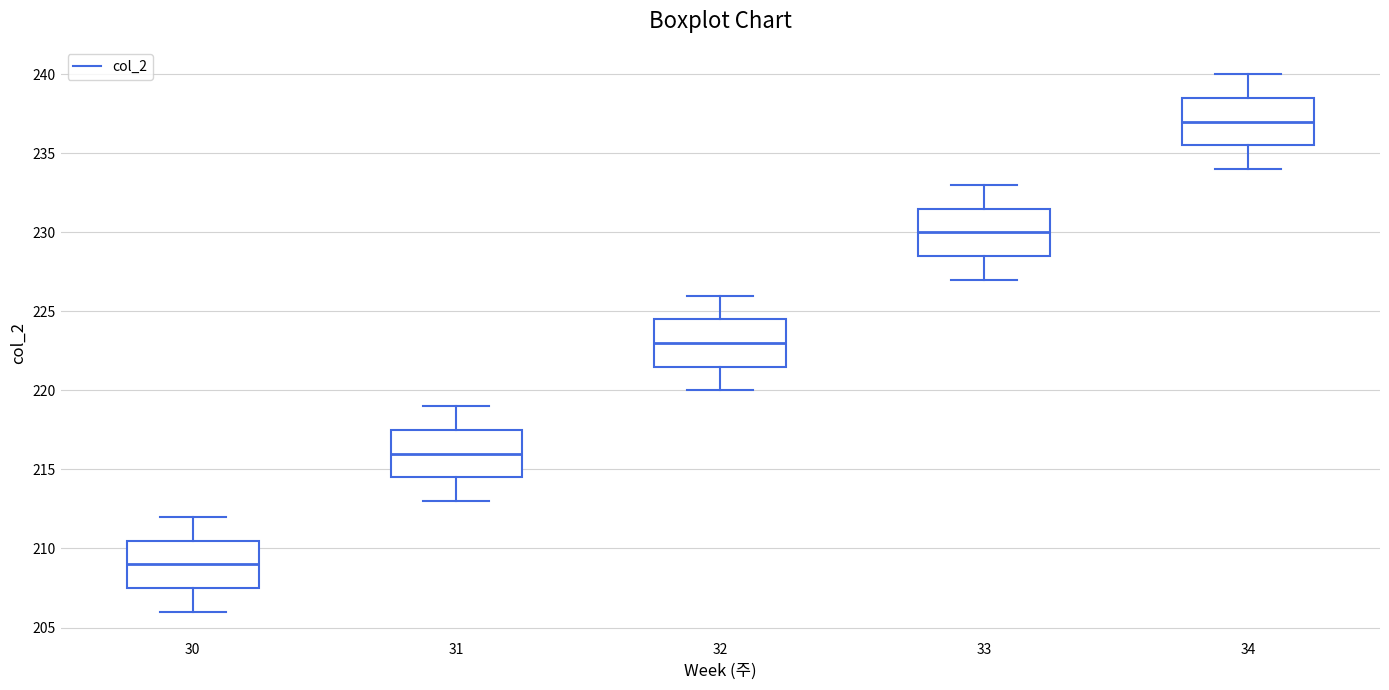

Reading left to right, transcribe this box plot: for each box, give where its median line is, the range the box spans, and where its two whiskers end, as read against the y-axis. The values are not printed on the chart, so give them approximately, as read against the axis.

30: median 209.0, box 207.5 to 210.5, whiskers 206.0 to 212.0
31: median 216.0, box 214.5 to 217.5, whiskers 213.0 to 219.0
32: median 223.0, box 221.5 to 224.5, whiskers 220.0 to 226.0
33: median 230.0, box 228.5 to 231.5, whiskers 227.0 to 233.0
34: median 237.0, box 235.5 to 238.5, whiskers 234.0 to 240.0